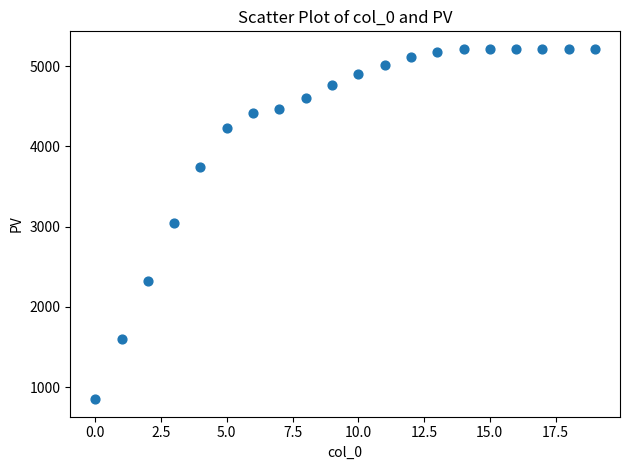

What is the range of Y values (max minus min)?

4367